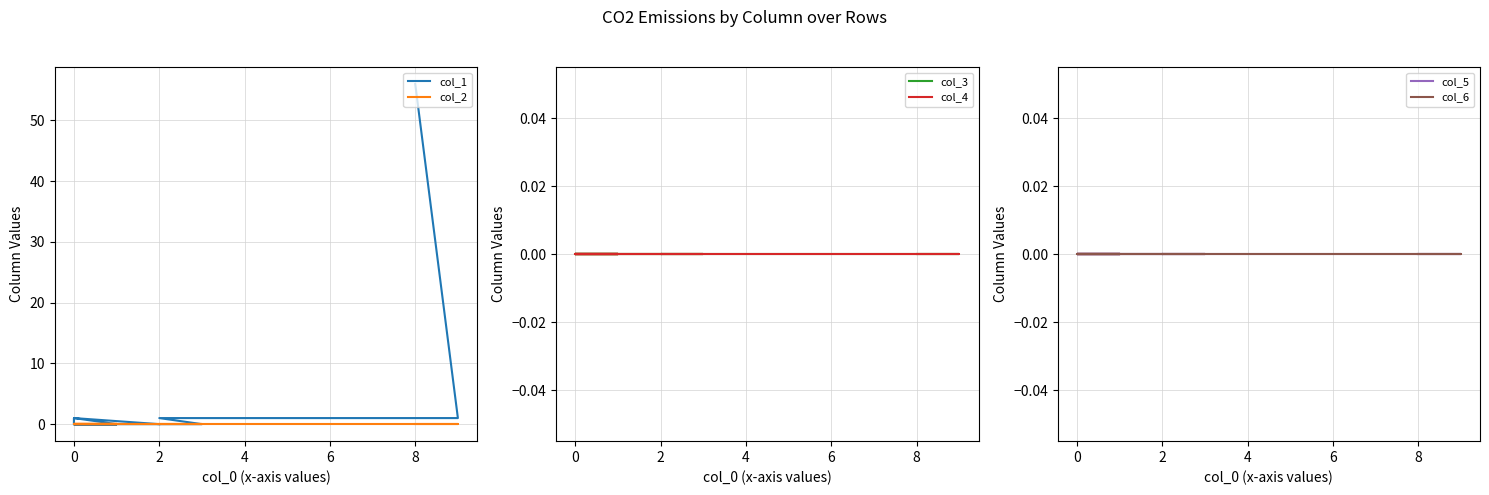

True or false: col_2 and col_6 cross at least once.

False